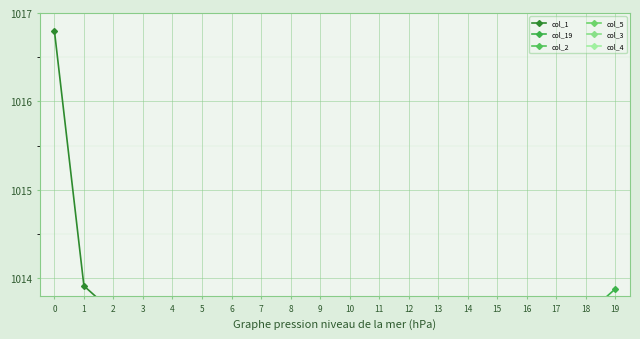

Does the chart display data point markers on the line(s)?

Yes